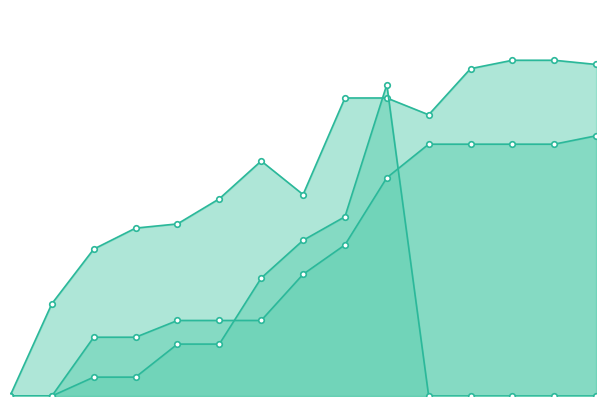

List the labels in order of AES value, largest first.

2014, 2013, 2012, 2011, 2009, 2010, 2007, 2008, 2005, 2006, 2015, 2016, 2017, 2018, 2019